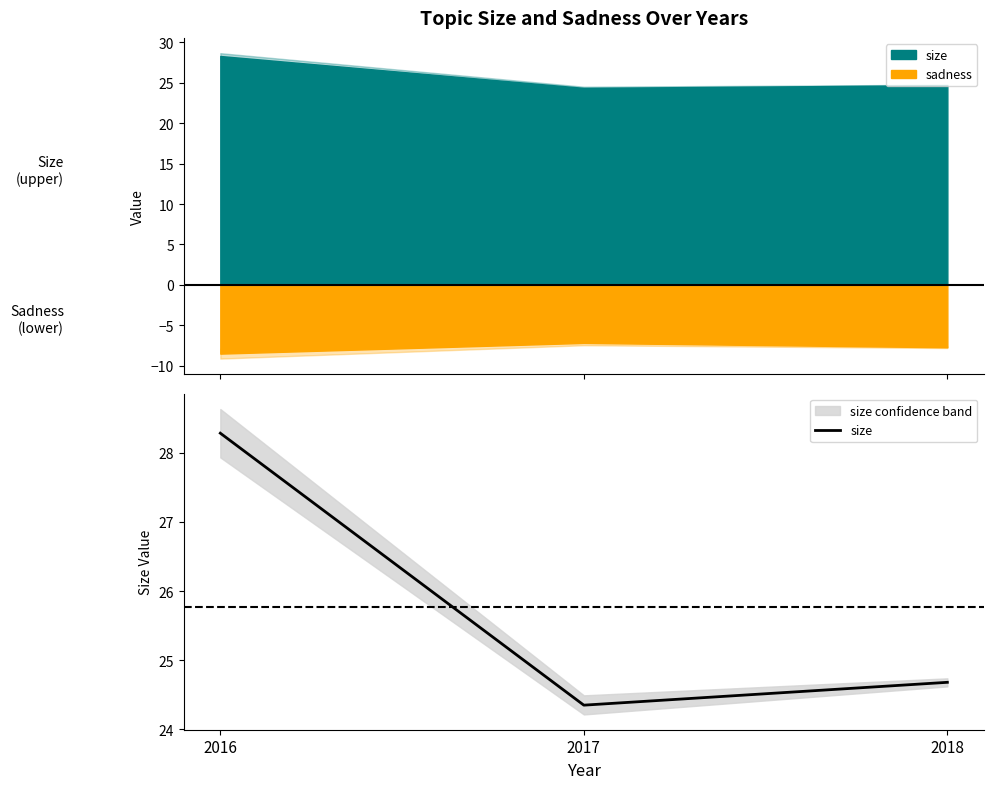

True or false: the data shows 33.8 at 2017.

False